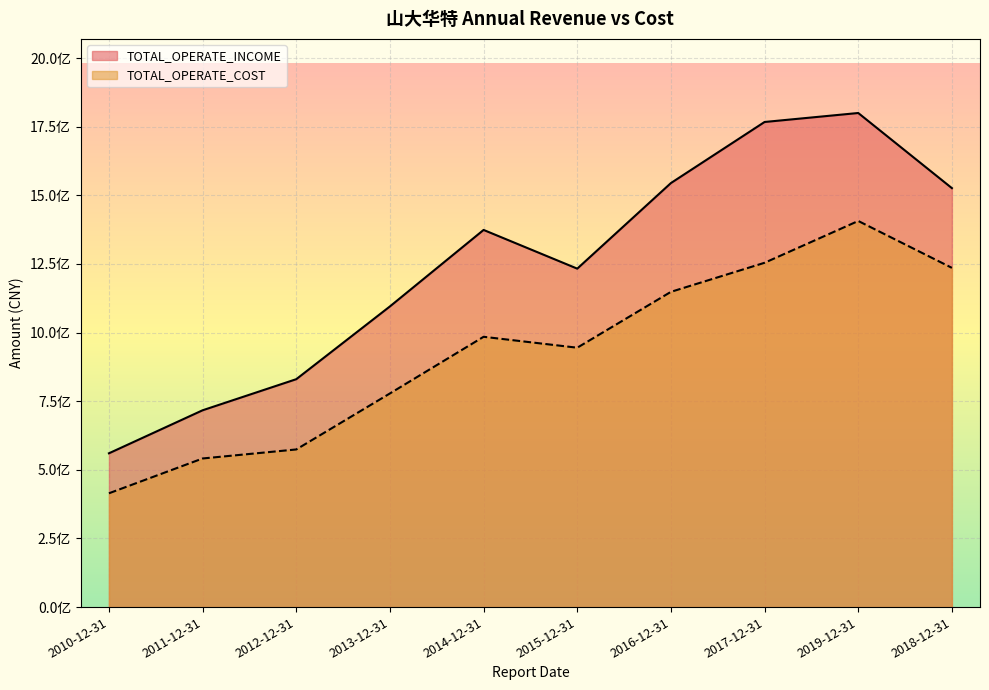

Is it true that TOTAL_OPERATE_COST equals 290370328.3 at 2011-12-31?

False